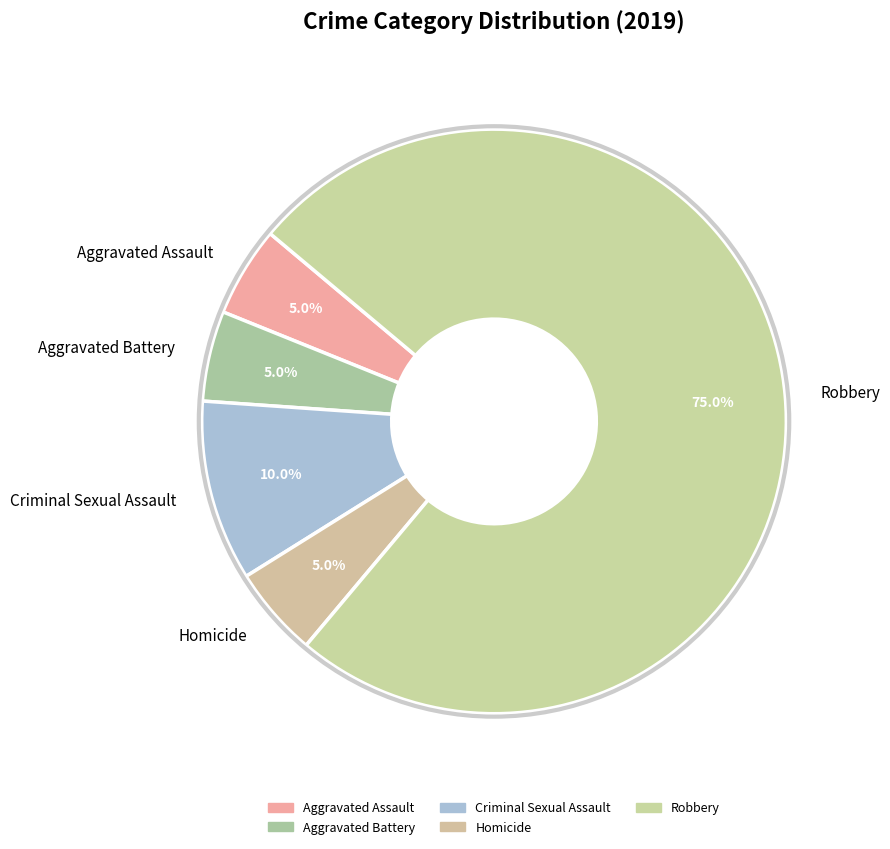

Does any single category account for the majority?

Yes